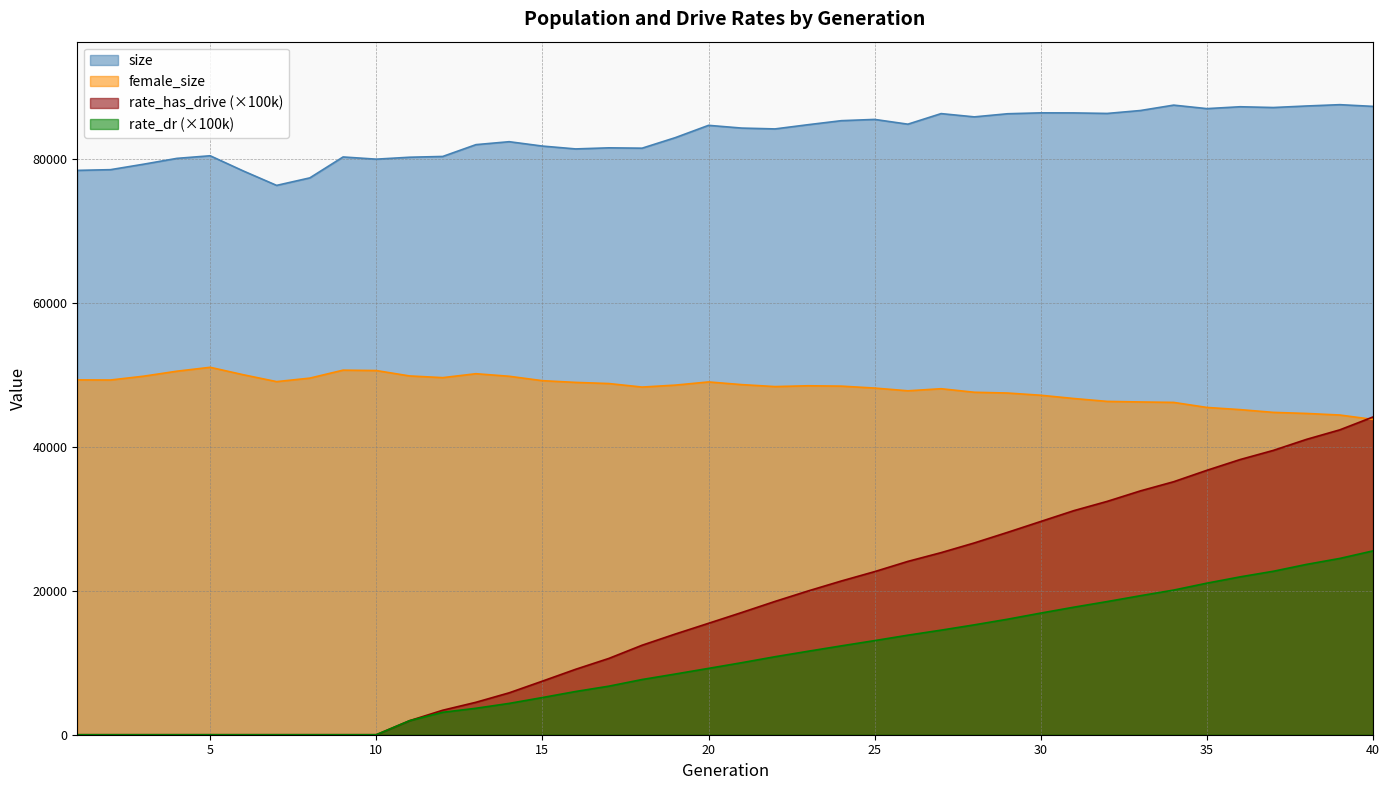

True or false: size and rate_dr intersect in this chart.

False